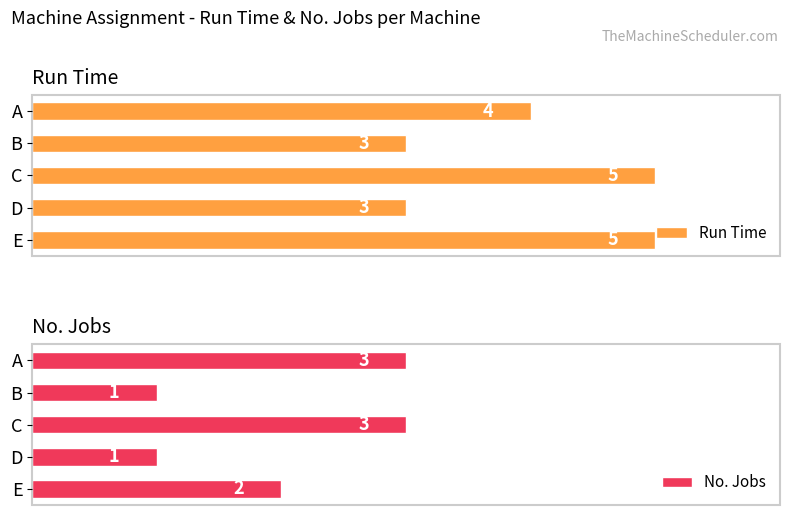

The Run Time series shows 5 at B. True or false?

False